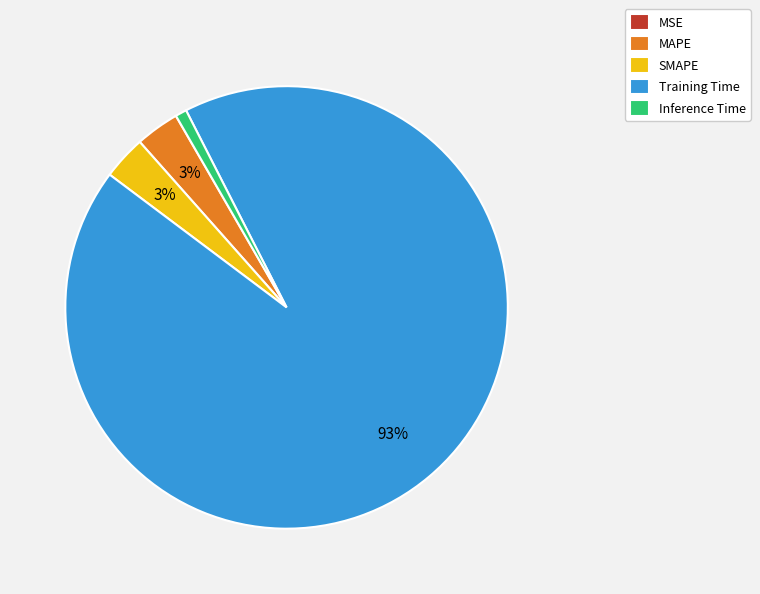

To the nearest percent, what is the difference between the largest and smallest slice percentages?

93%